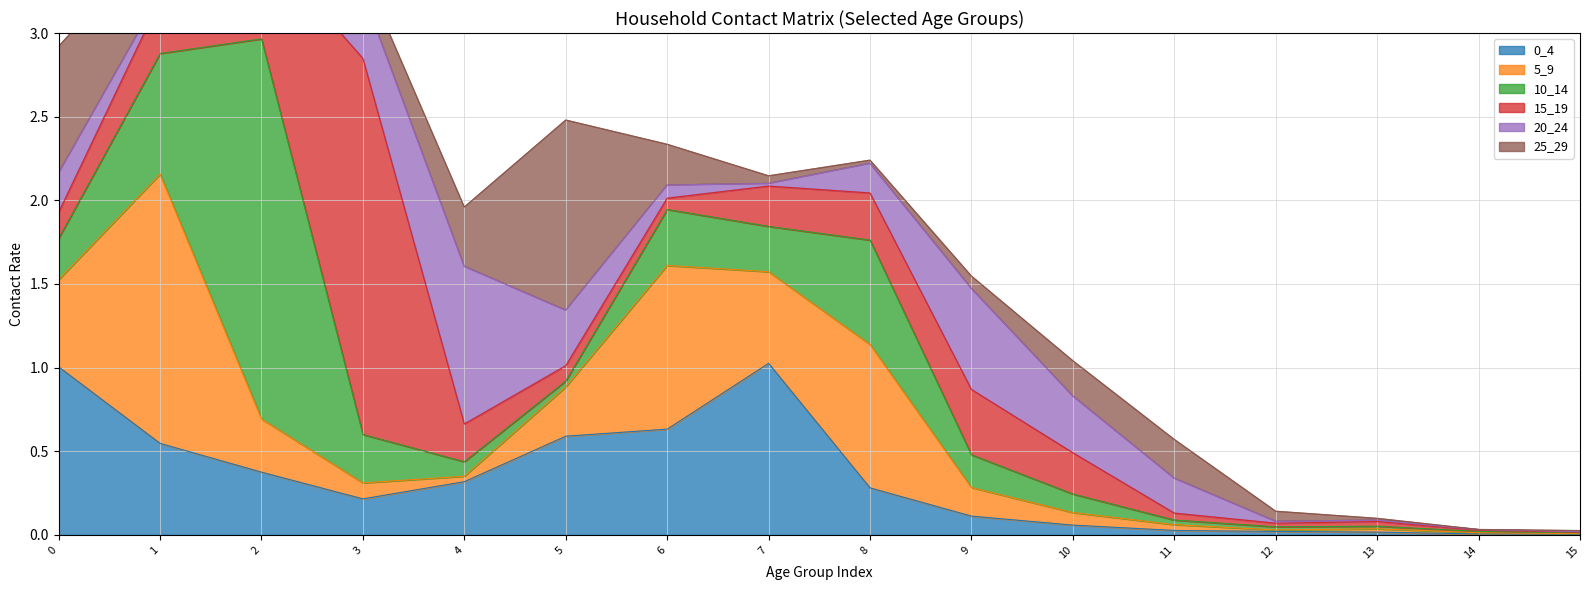

Which category has the lowest value across all series?

14